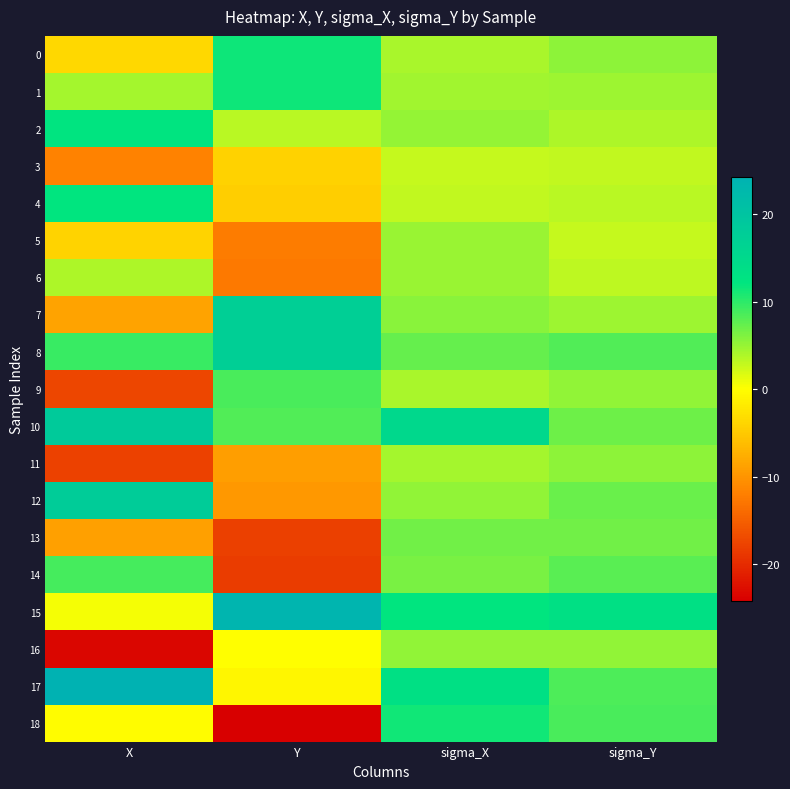

Reading left to right, transcribe all the data shown in this chart.

0: X=-3.7	Y=11.5	sigma_X=4.2	sigma_Y=5.4
1: X=4.3	Y=11.4	sigma_X=4.6	sigma_Y=4.7
2: X=12.2	Y=3.4	sigma_X=5.0	sigma_Y=4.0
3: X=-11.7	Y=-4.2	sigma_X=2.7	sigma_Y=3.1
4: X=12.1	Y=-4.6	sigma_X=2.9	sigma_Y=3.4
5: X=-4.0	Y=-12.3	sigma_X=4.8	sigma_Y=2.9
6: X=3.9	Y=-12.5	sigma_X=4.9	sigma_Y=3.1
7: X=-8.5	Y=17.4	sigma_X=5.6	sigma_Y=4.7
8: X=9.3	Y=17.3	sigma_X=7.3	sigma_Y=8.4
9: X=-17.5	Y=8.7	sigma_X=4.2	sigma_Y=5.3
10: X=18.5	Y=8.3	sigma_X=15.2	sigma_Y=7.0
11: X=-17.7	Y=-9.0	sigma_X=4.4	sigma_Y=5.5
12: X=18.0	Y=-9.7	sigma_X=5.2	sigma_Y=7.2
13: X=-9.0	Y=-18.1	sigma_X=6.8	sigma_Y=6.9
14: X=8.8	Y=-18.5	sigma_X=6.4	sigma_Y=8.0
15: X=0.5	Y=23.5	sigma_X=12.1	sigma_Y=13.3
16: X=-23.4	Y=-0.1	sigma_X=5.3	sigma_Y=5.2
17: X=24.3	Y=-0.7	sigma_X=13.1	sigma_Y=8.5
18: X=-0.2	Y=-24.2	sigma_X=11.2	sigma_Y=8.6